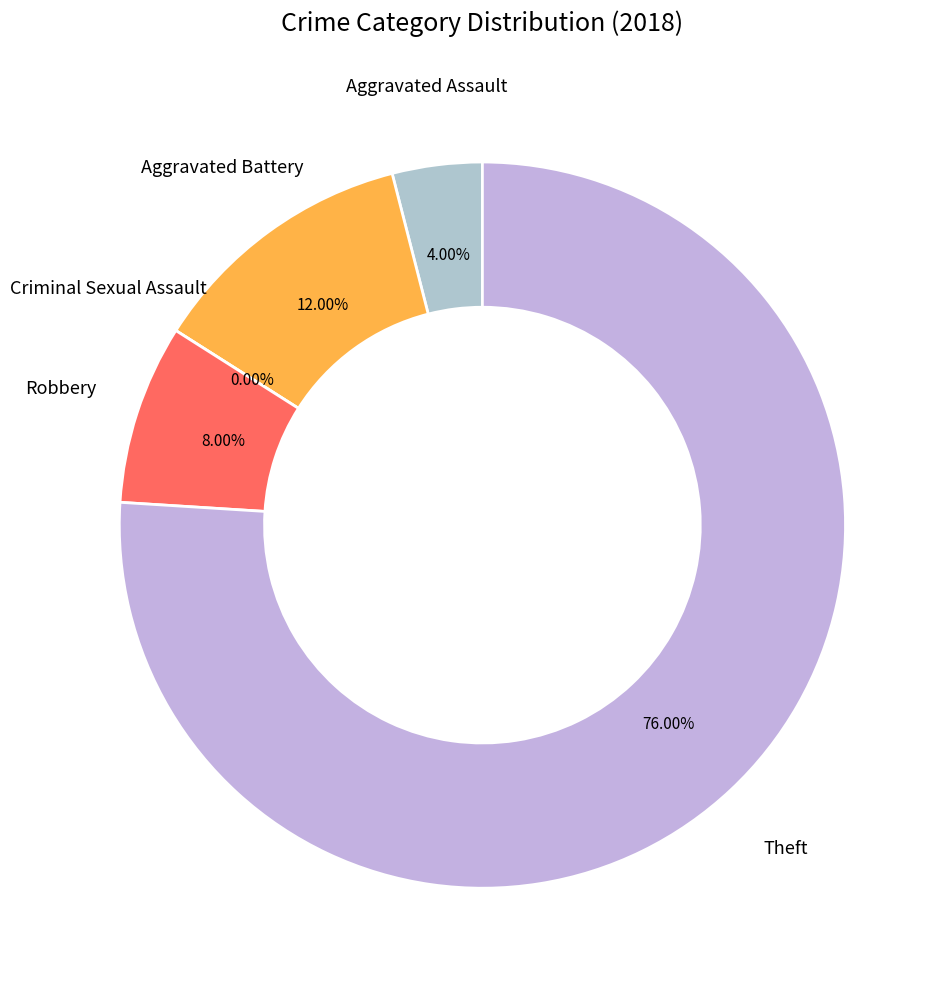

Which category accounts for the majority?

Theft